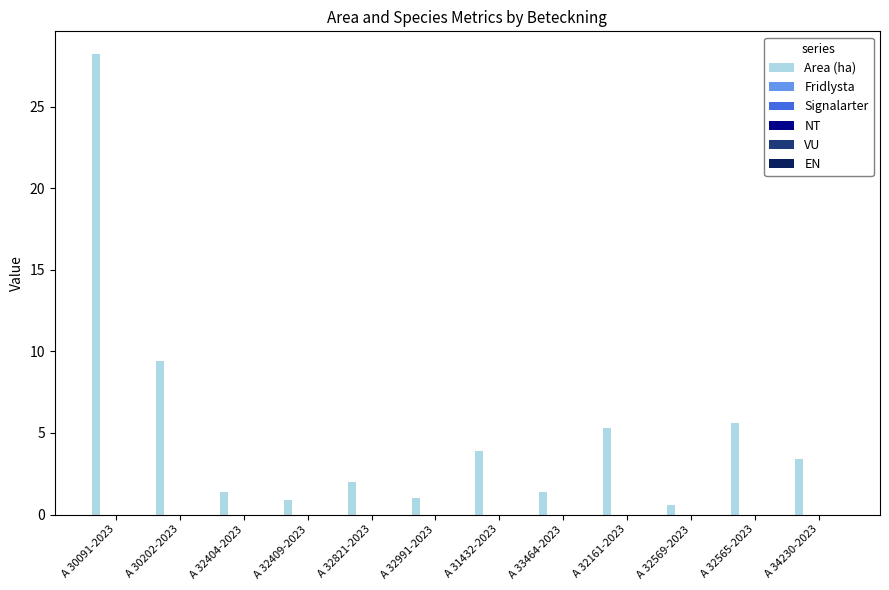

What is the greatest value displayed?

28.2